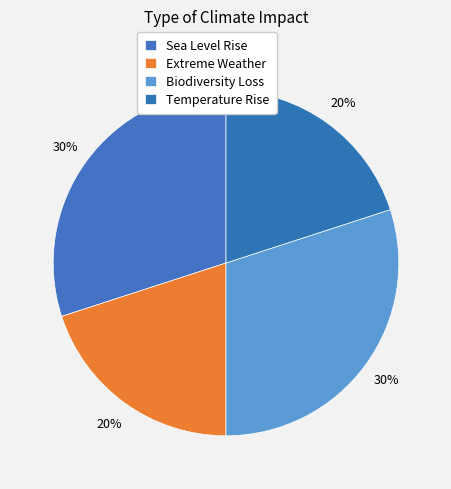

What is the smallest slice in the pie chart?

Extreme Weather